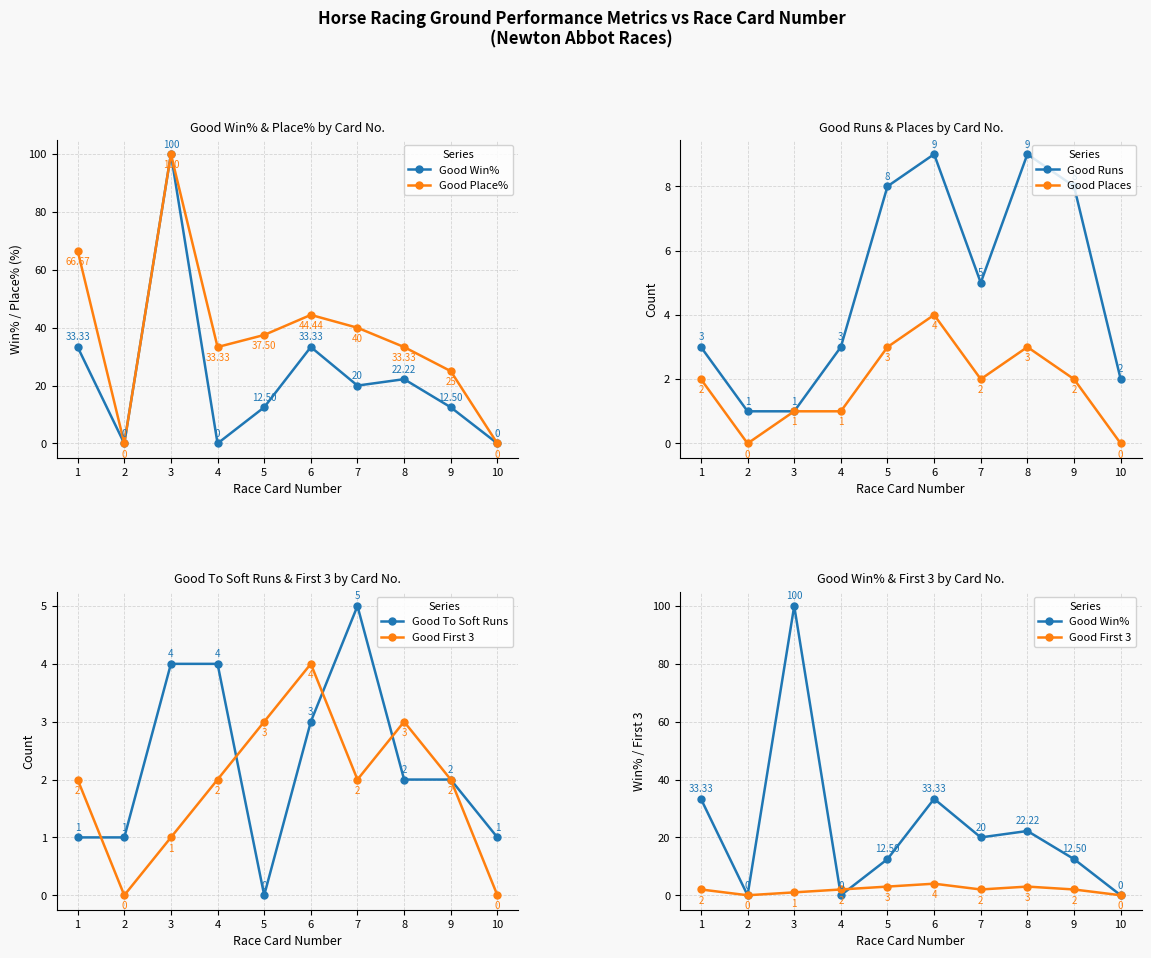

True or false: Good First 3 has a value of 7.0 at 6.

False